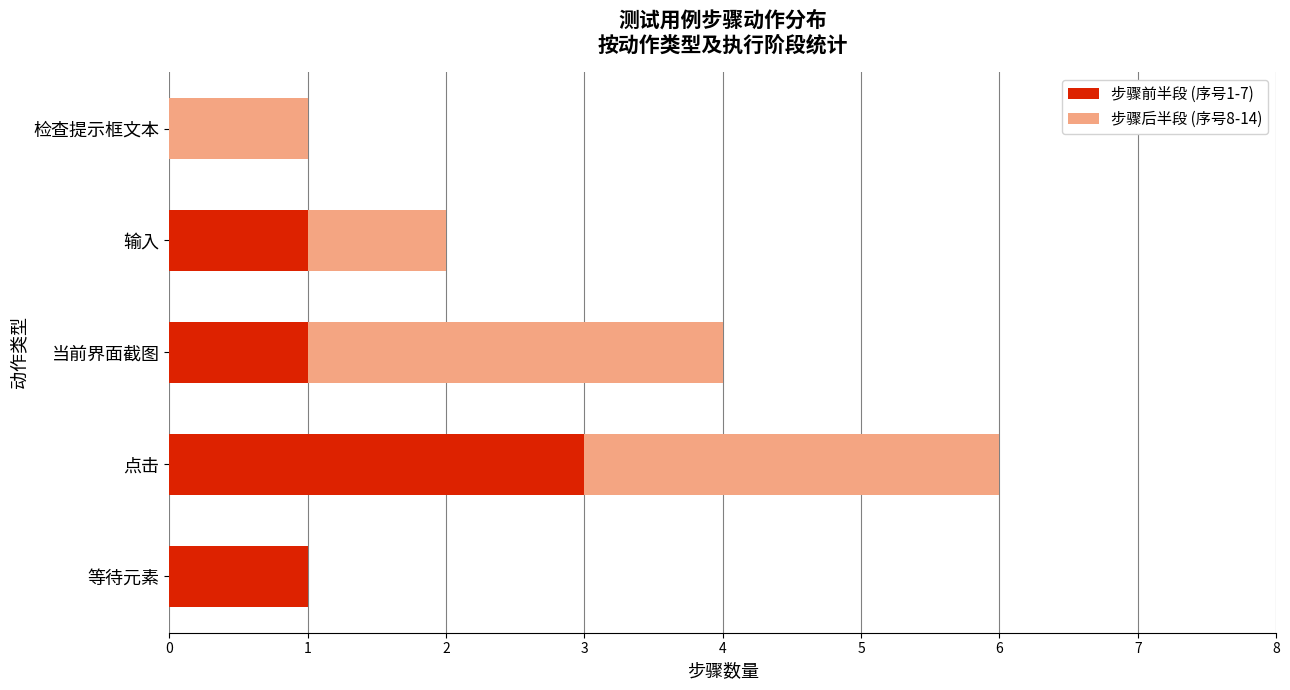

What are all the series names shown in the legend?

步骤前半段 (序号1-7), 步骤后半段 (序号8-14)